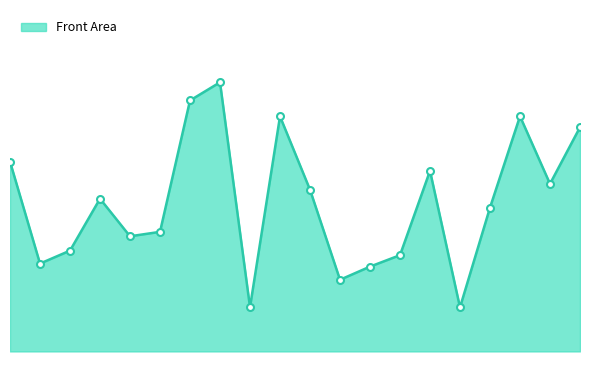

Does the chart have visible grid lines?

No